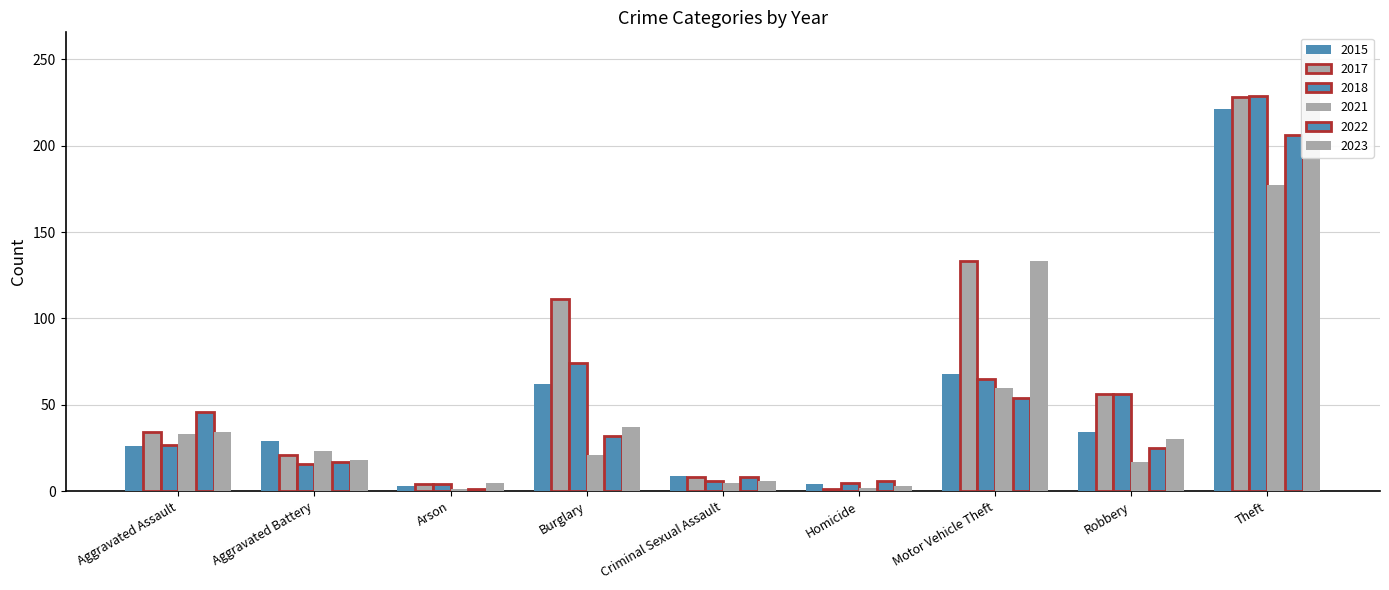

At which label is 2015 closest to 112?

Motor Vehicle Theft